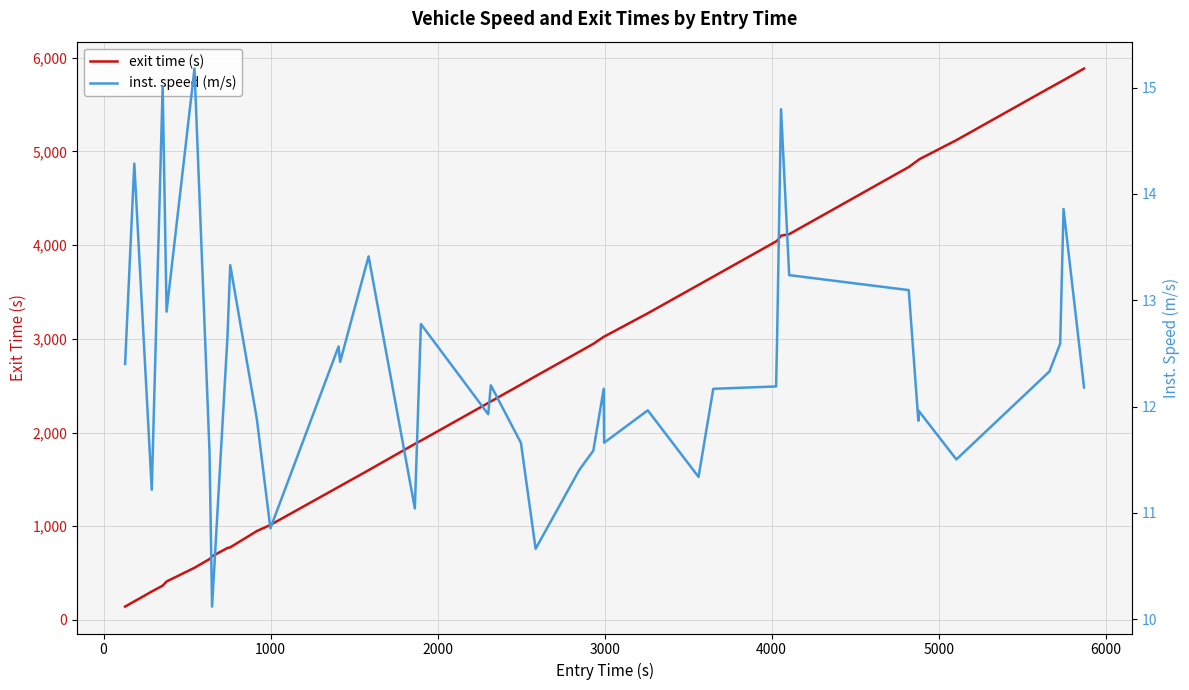

What is the highest value of the exit time (s) series?

5884.5